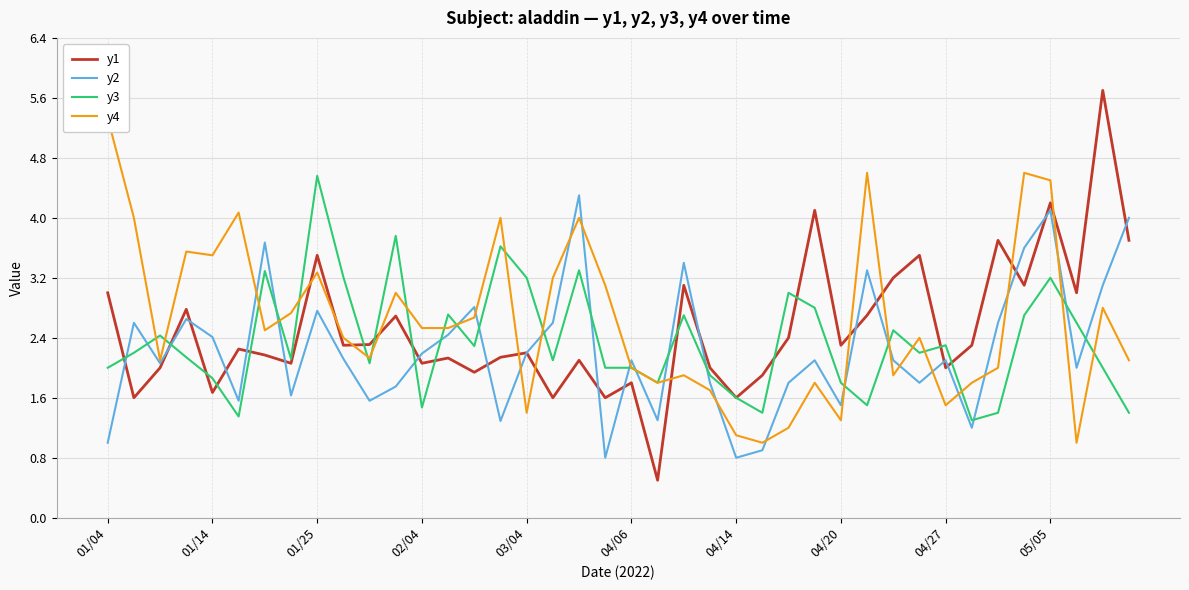

At which category does the chart reach its minimum across all series?

21